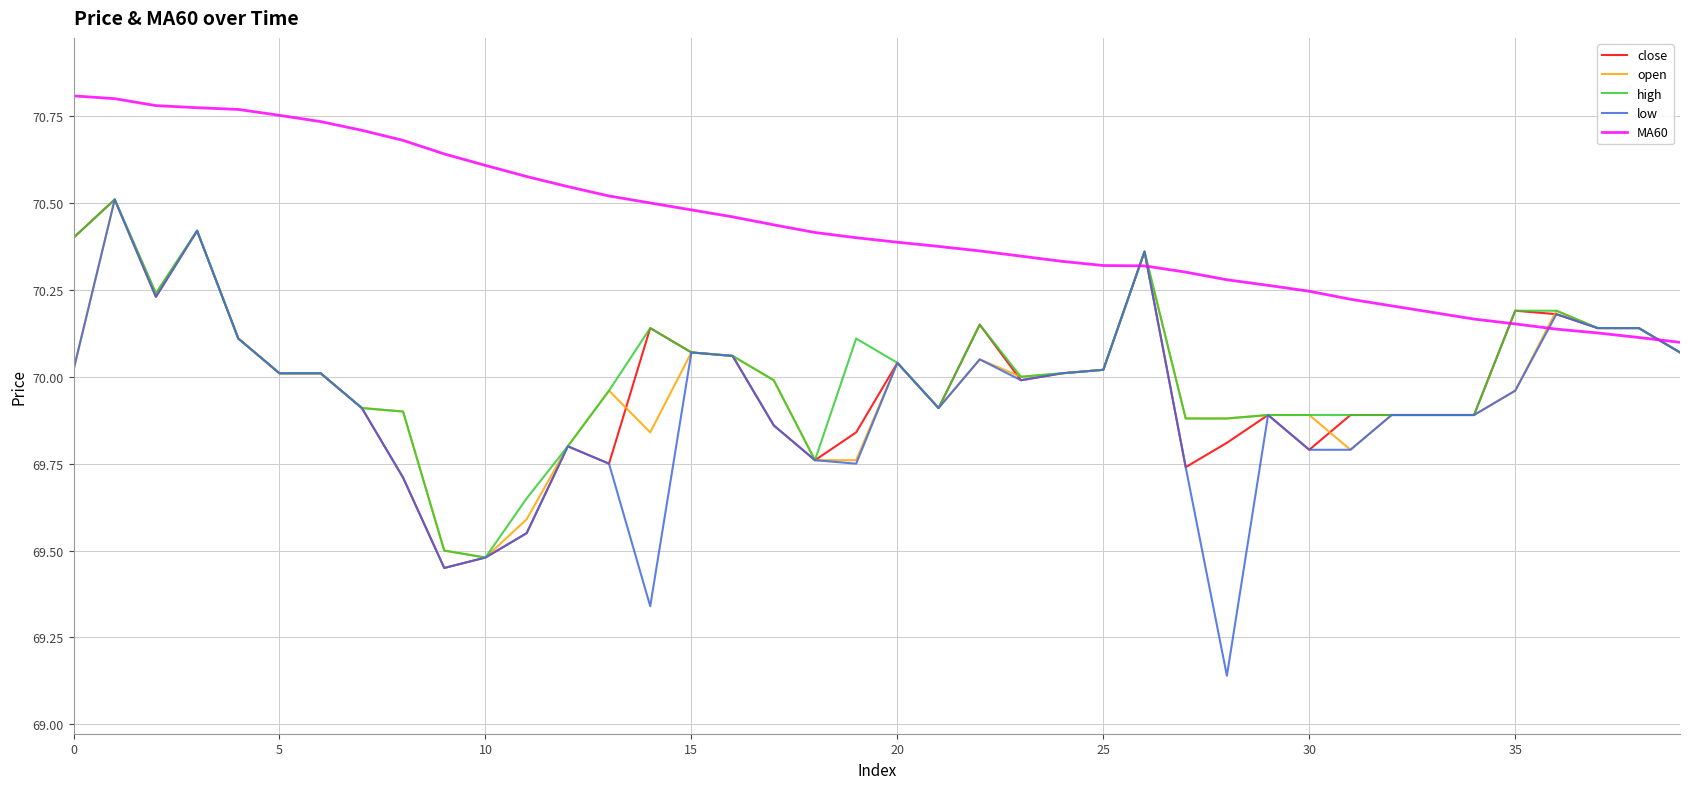

Which series has the widest spread of values?

low